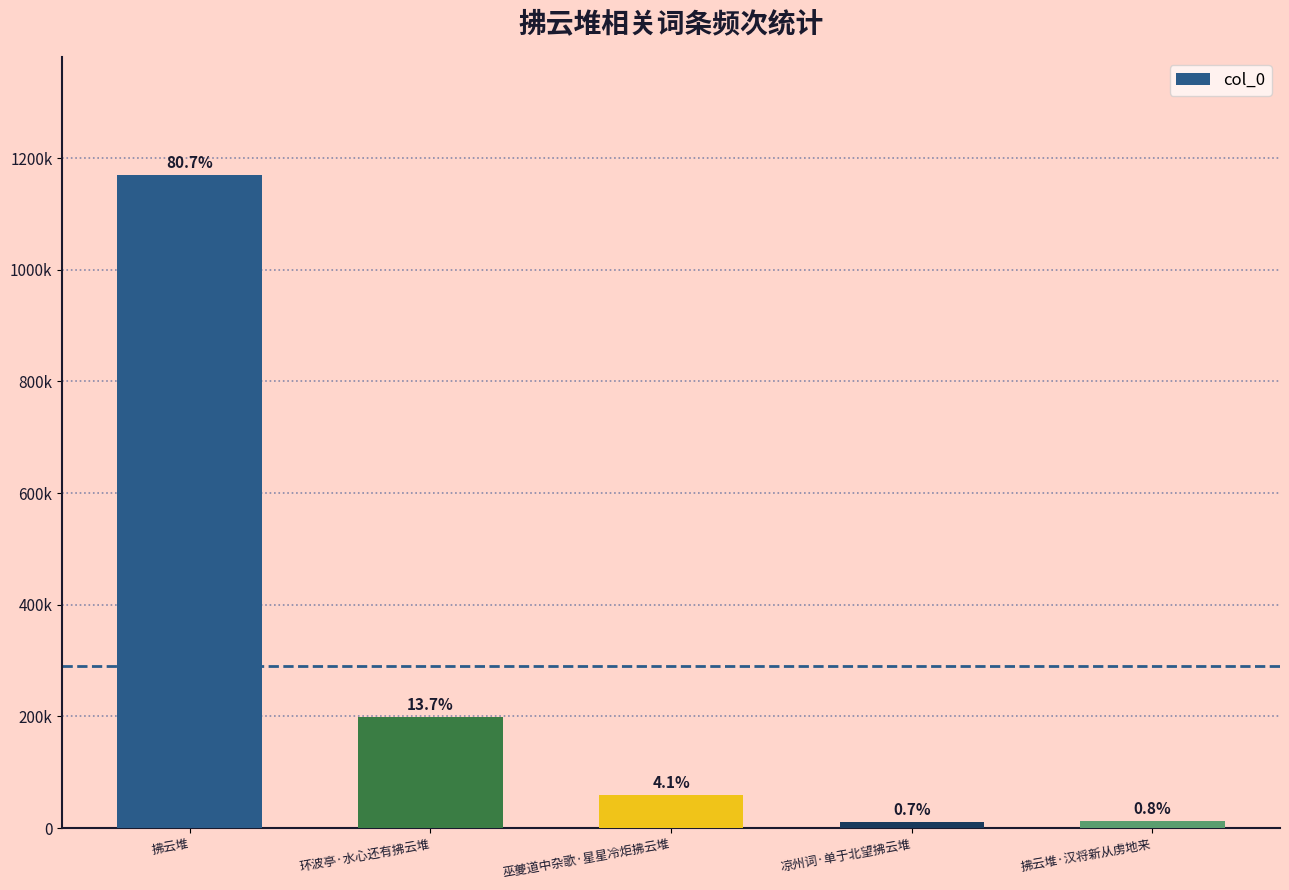

Is it true that the value at 拂云堆·汉将新从虏地来 is 11757?

True